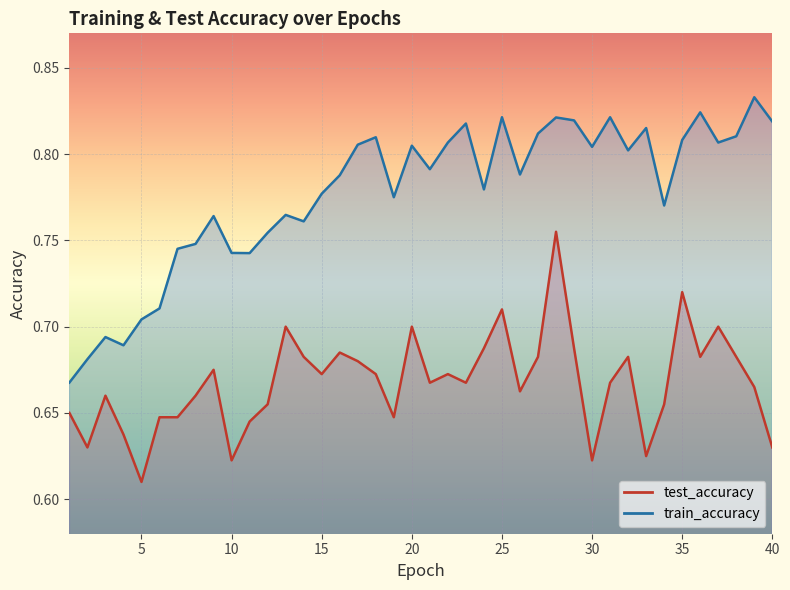

True or false: train_accuracy and test_accuracy intersect in this chart.

False